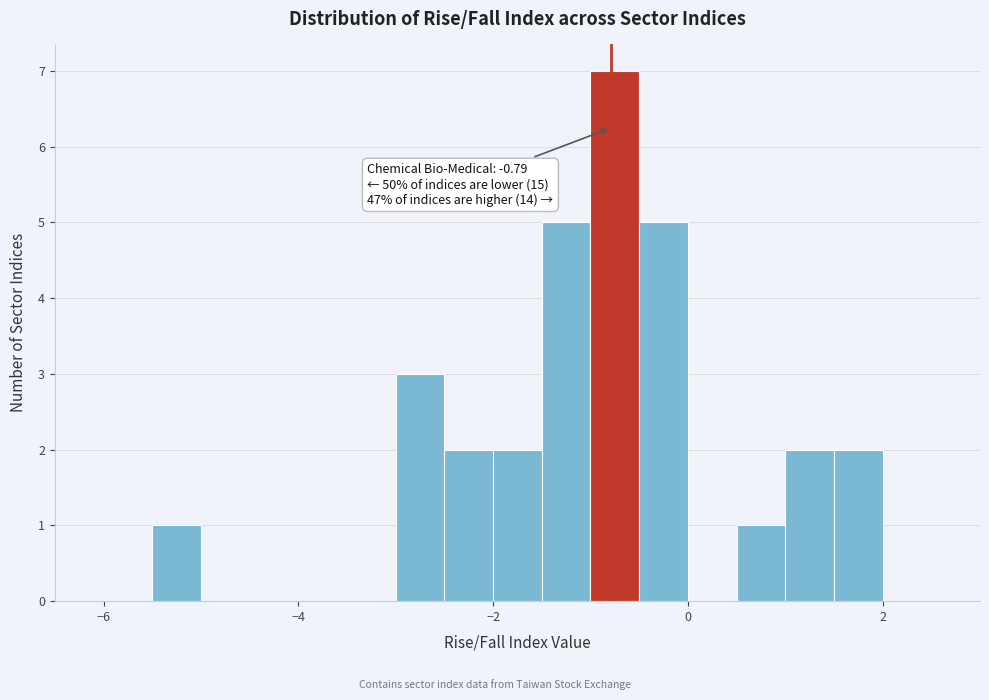

Around what value on the x-axis is the tallest bar? Give the approximate position of its centre, as read against the axis.

-0.8